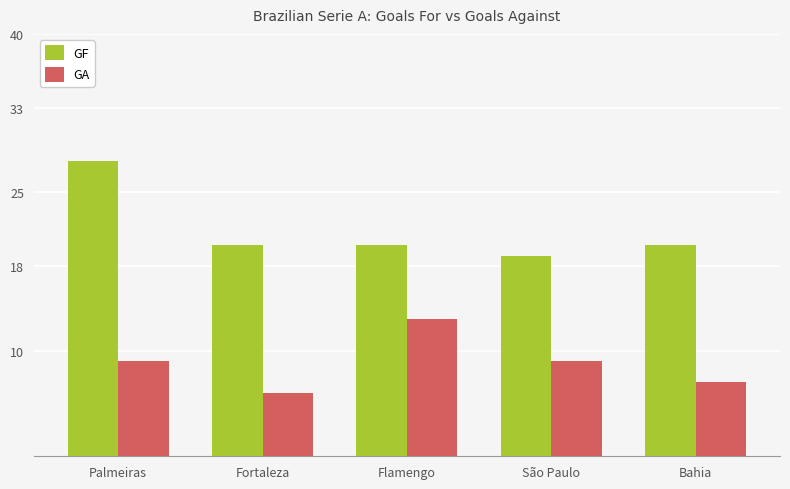

What is the total value across all series at Bahia?

27